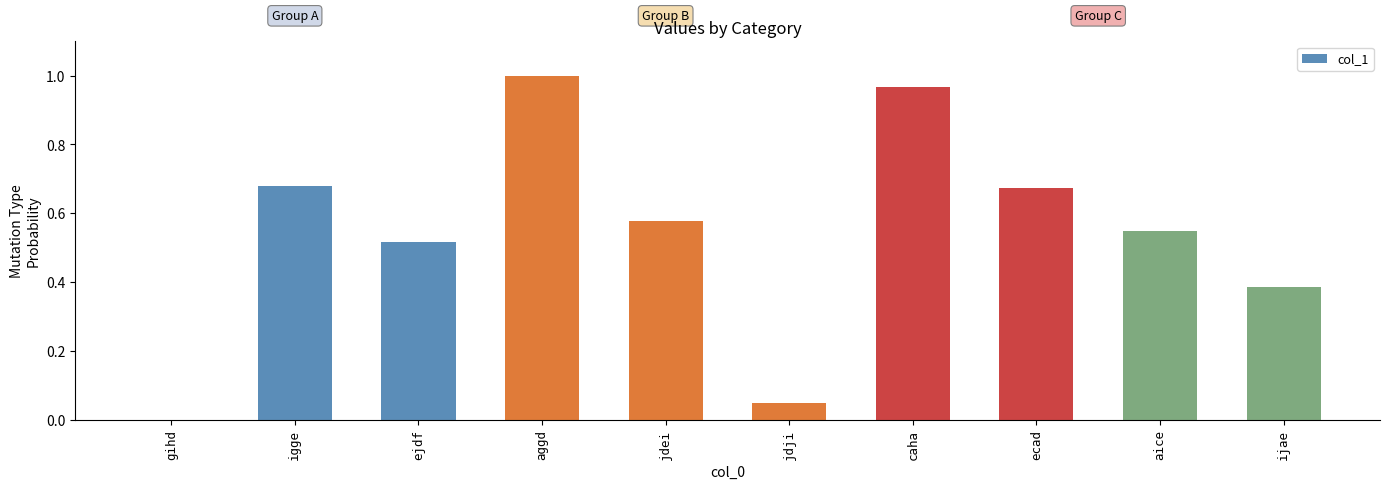

At which category does the chart reach its peak across all series?

aggd